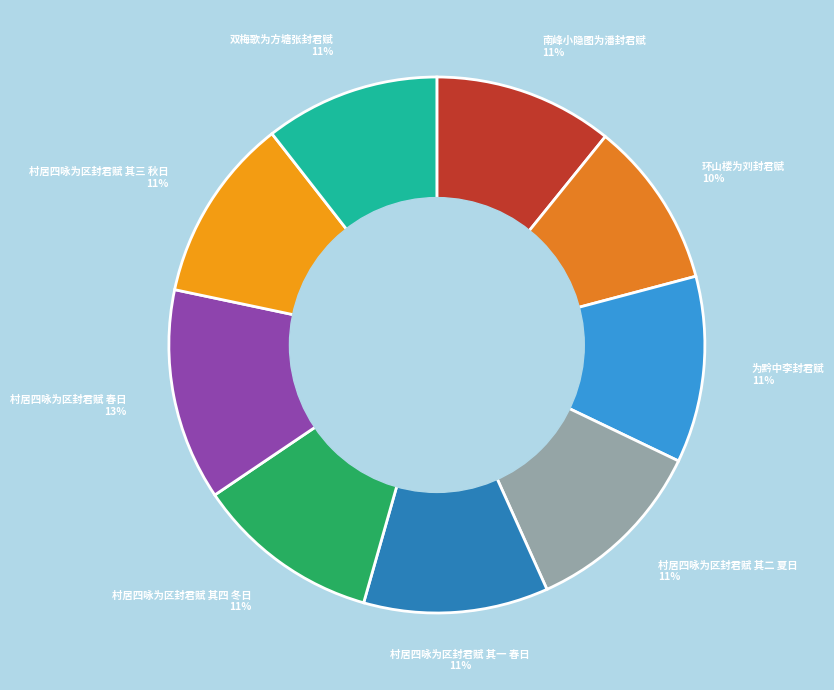

What percentage is the 村居四咏为区封君赋 其一 春日 slice, to the nearest percent?

11%